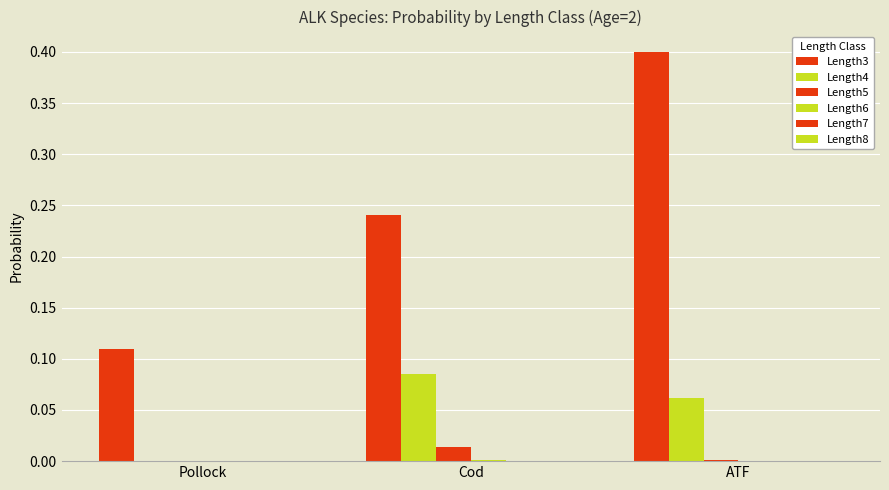

The Length6 series shows 0.0 at Cod. True or false?

True